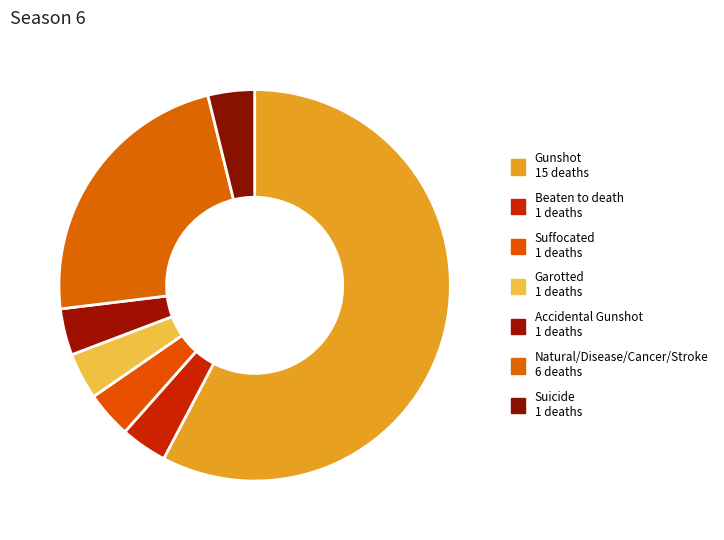

Count the number of slices in the pie.

7